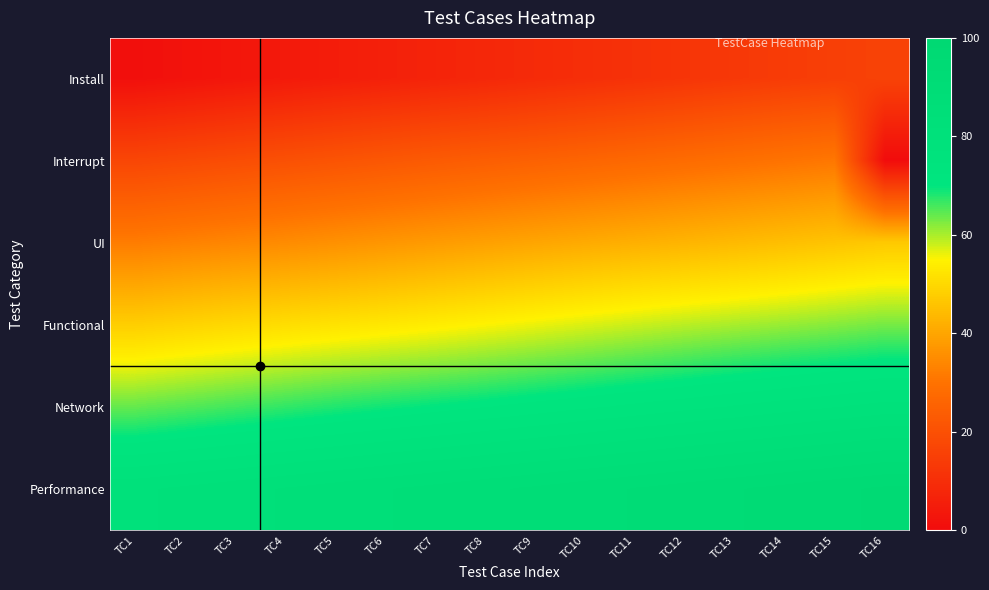

List the series in order of their overall mean, highest first.

Performance, Network, Functional, UI, Interrupt, Install